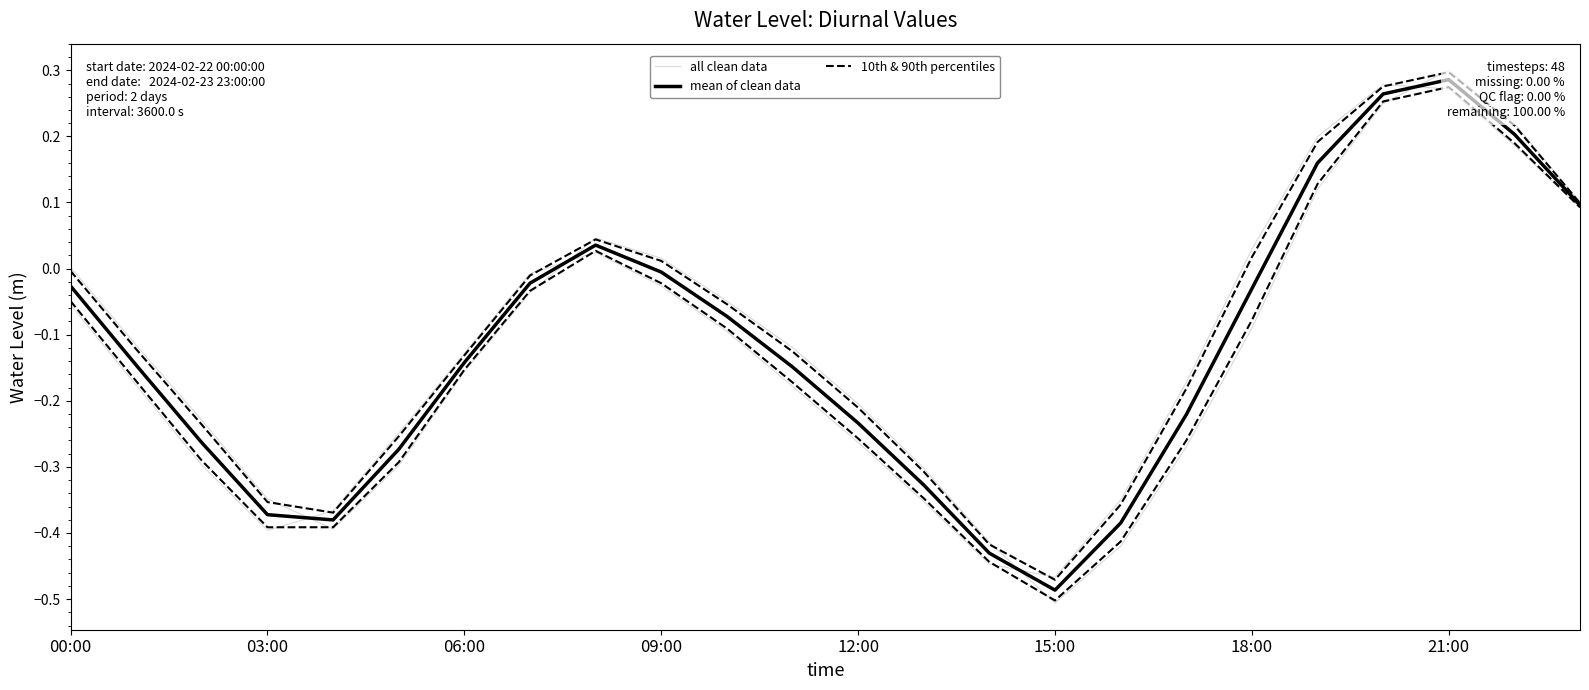

Which category has the highest value in the mean of clean data series?

21:00